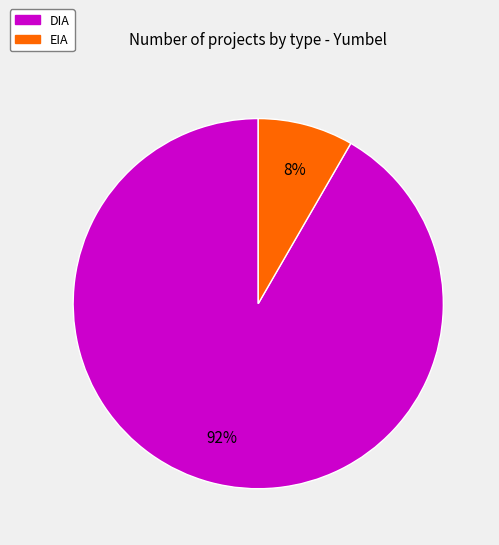

Combined, do EIA and DIA account for over 50%?

Yes